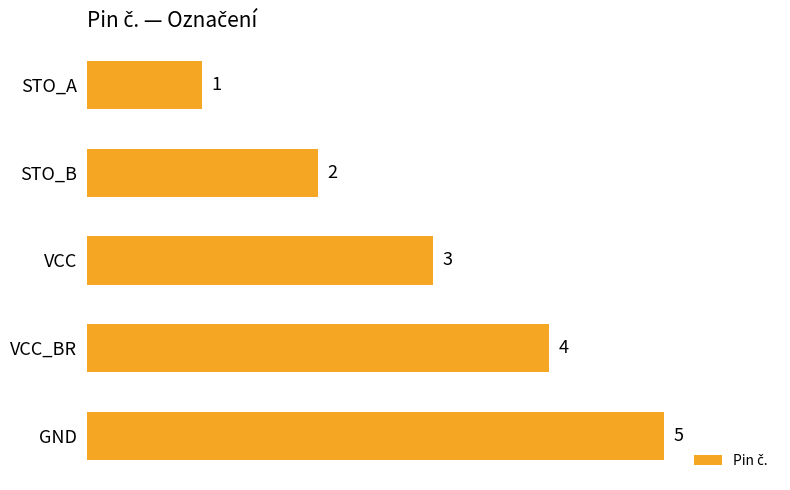

What is the difference between the maximum and minimum values?

4